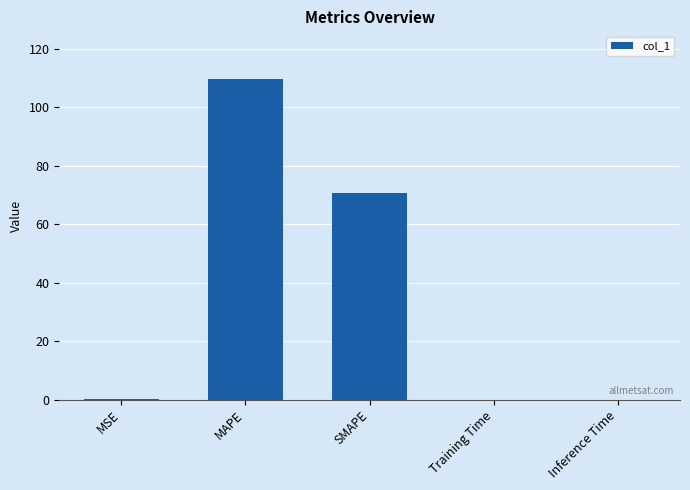

Where is the data nearest to the value 54?

SMAPE